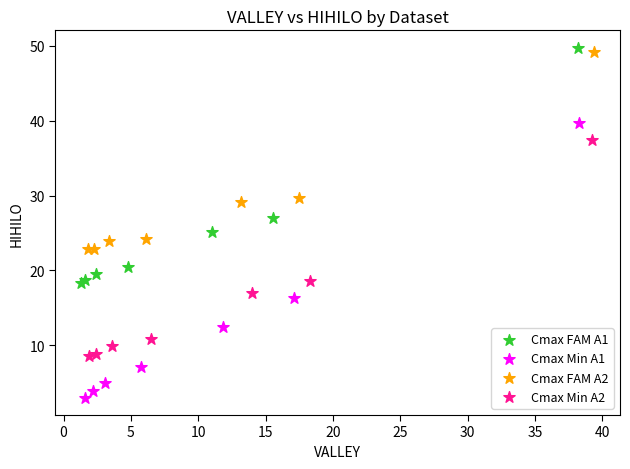

Which series contains the lowest Y value?

Cmax Min A1